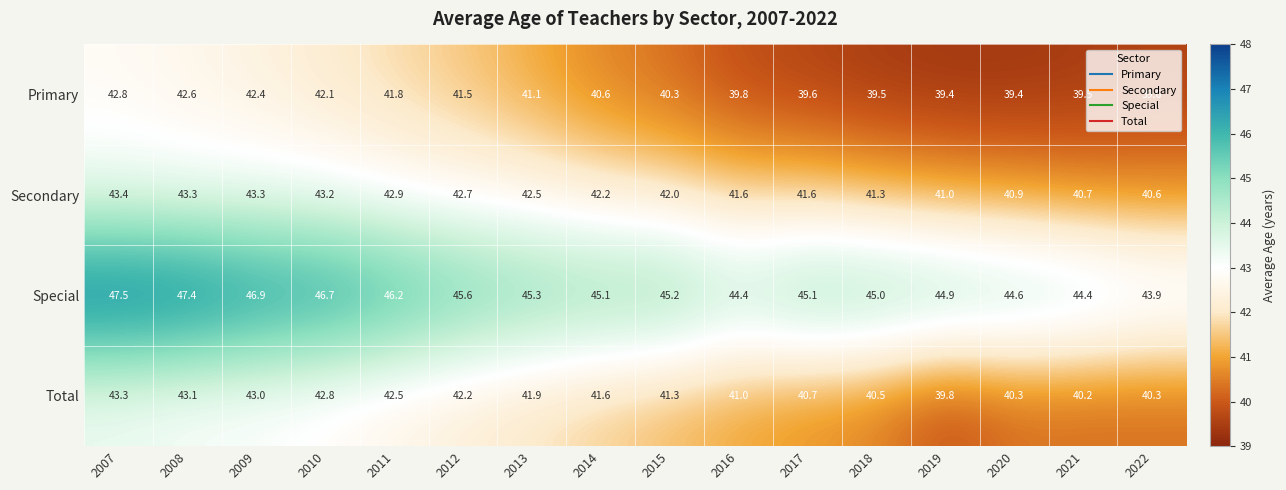

How many series are shown in this chart?

4